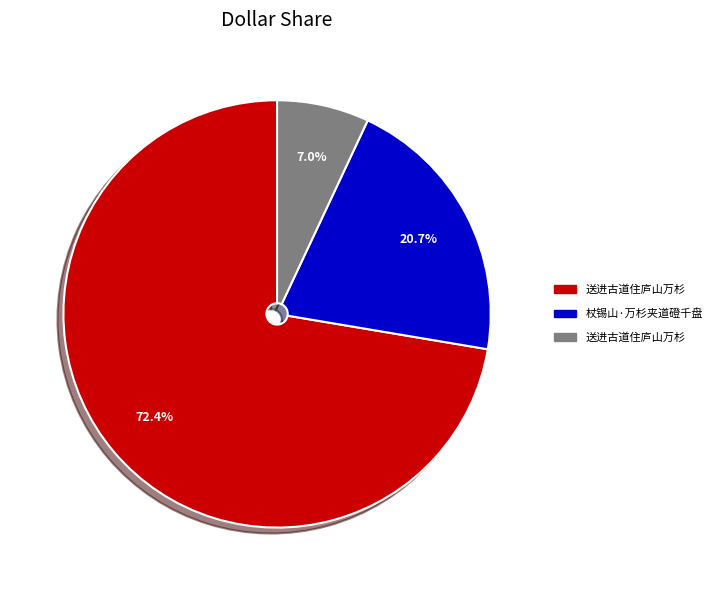

Is there any slice that represents more than half of the pie?

Yes